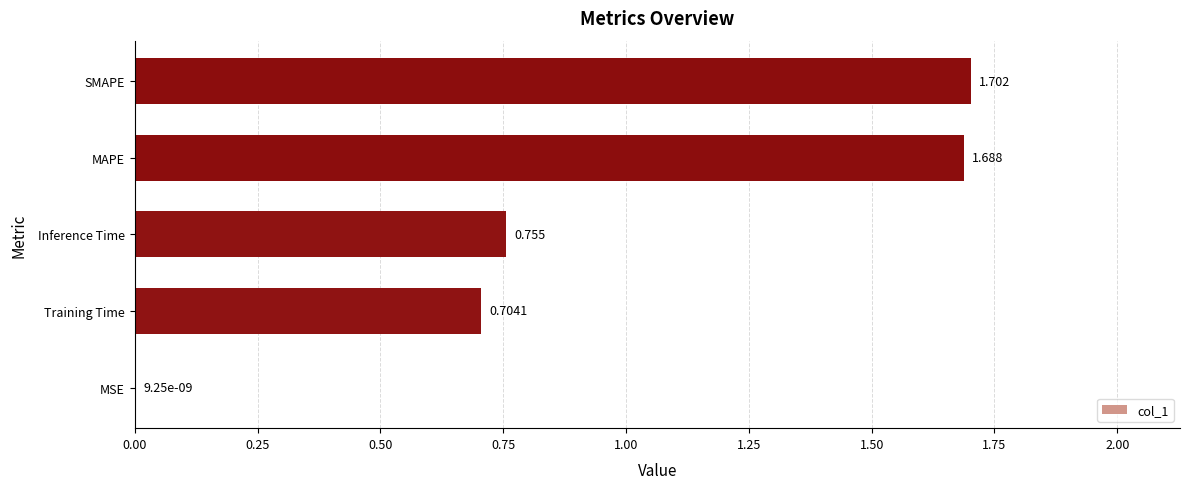

Are the bars horizontal?

Yes